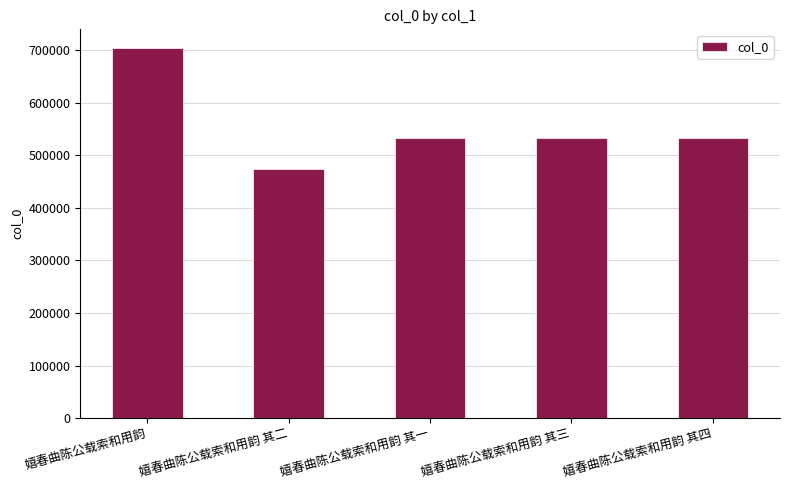

Does the chart contain any negative values?

No